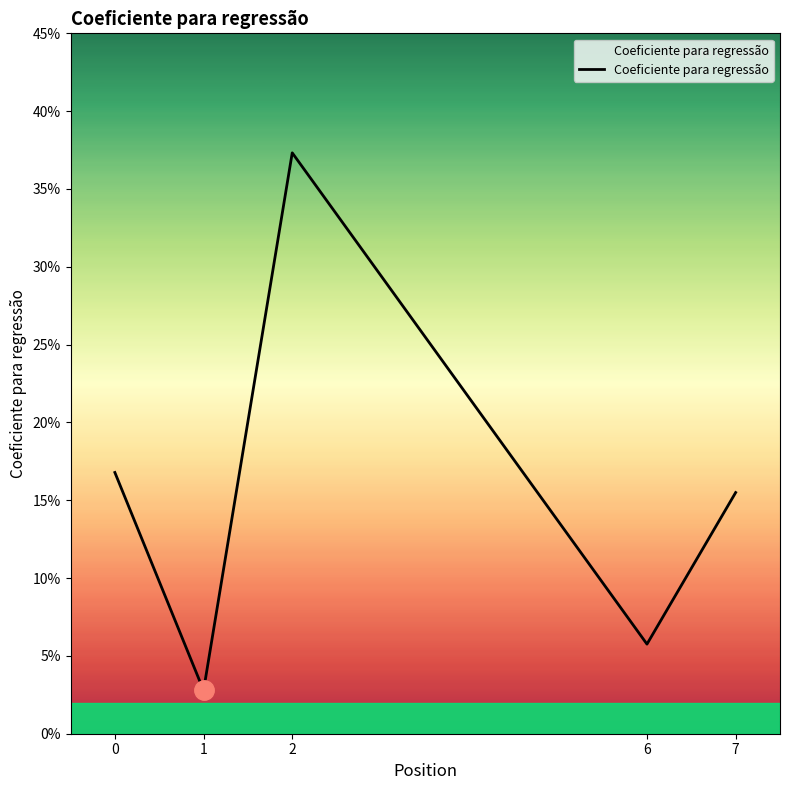

Reading right to left, extract all data points from this chart.

0.2	0.1	0.4	0.0	0.2